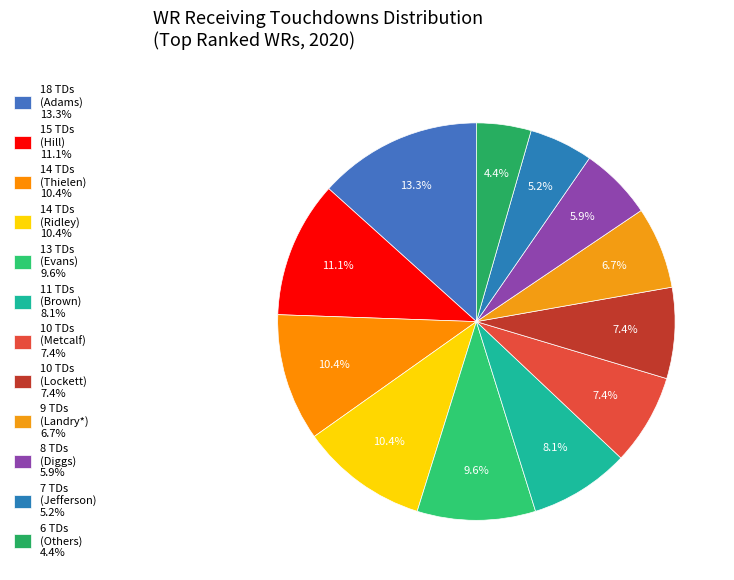

Count the number of slices in the pie.

12